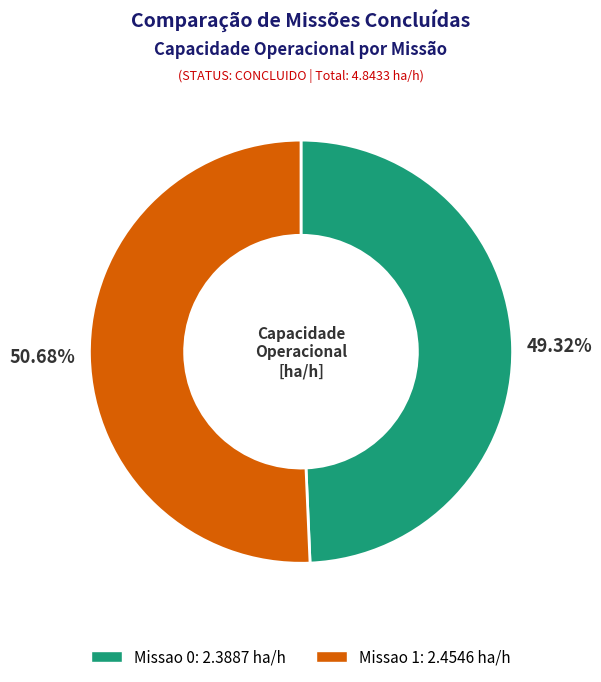

What percentage do Missao 0 and Missao 1 together represent?

100.0%